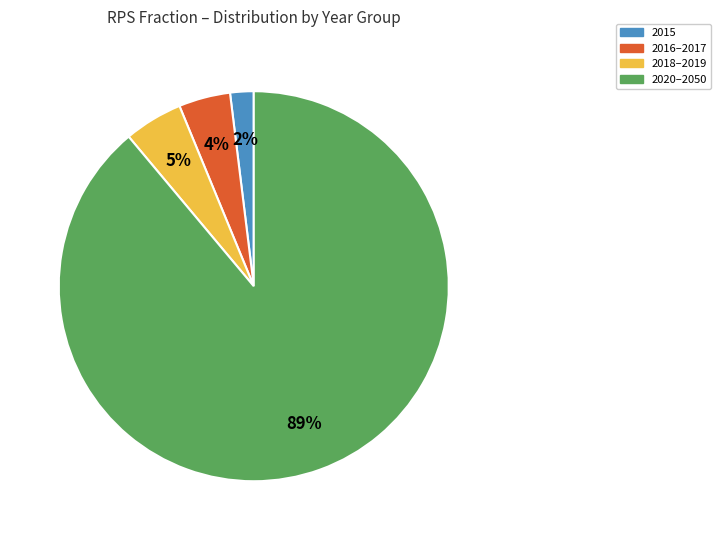

What is the largest slice in the pie chart?

2020–2050